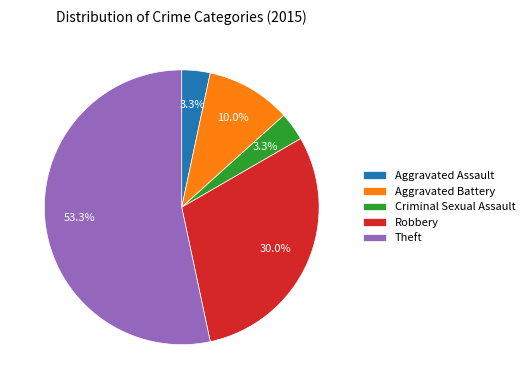

The Aggravated Assault slice represents 3% of the pie. True or false?

True